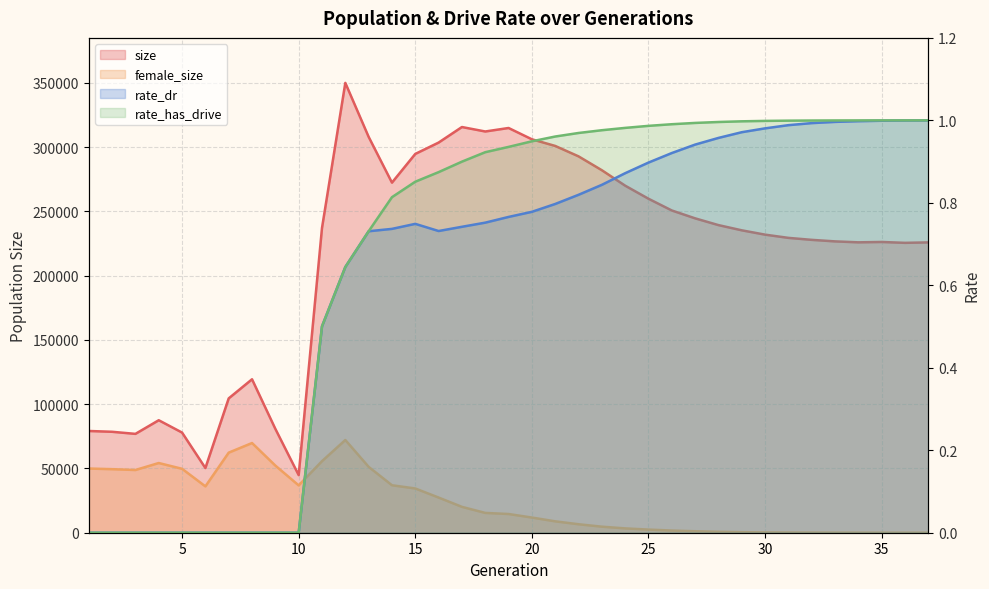

At which category does the chart reach its peak across all series?

12